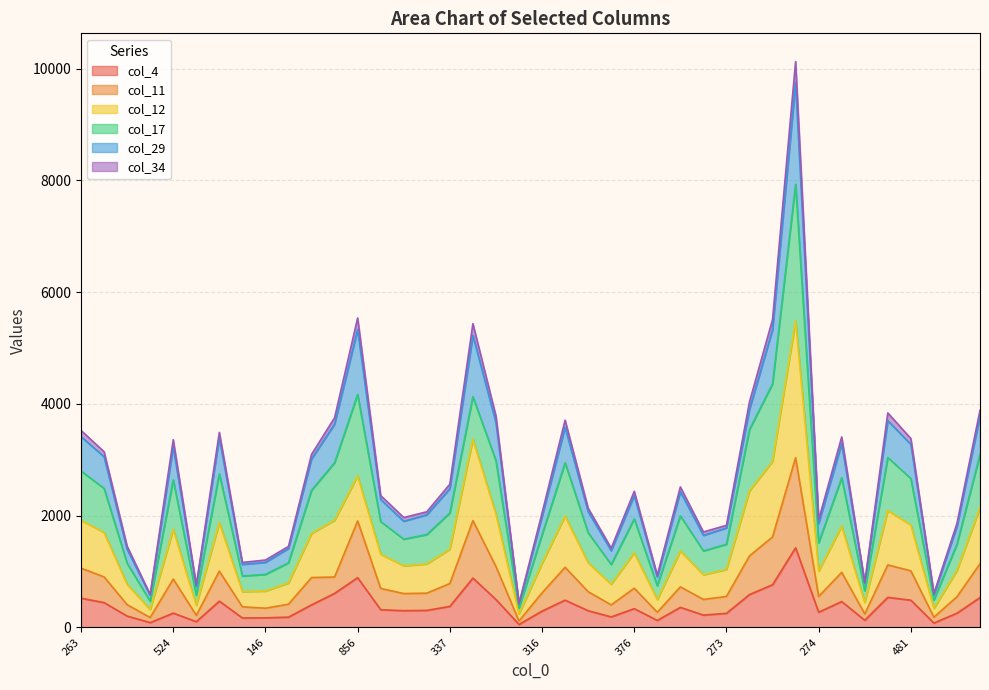

At how many categories does at least one series exceed 8936?

1